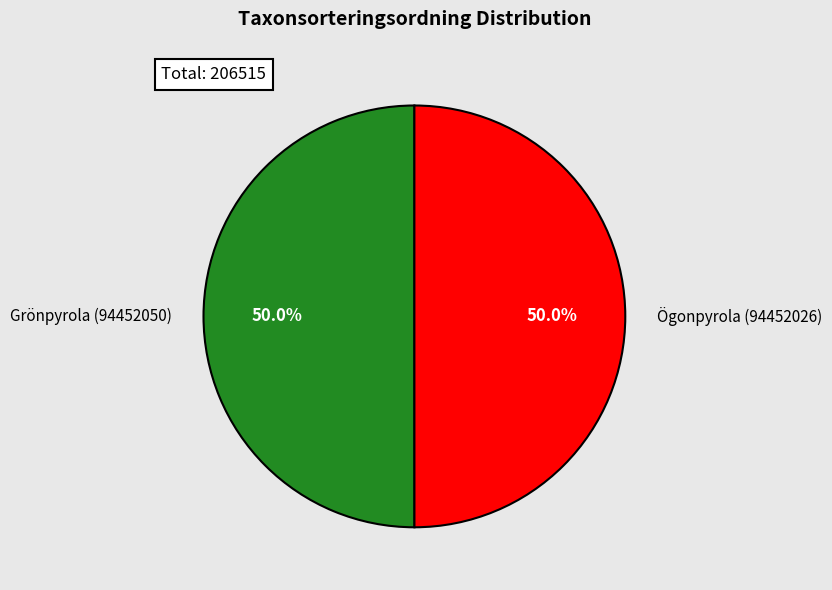

To the nearest percent, what is the combined percentage of Grönpyrola (94452050) and Ögonpyrola (94452026)?

100%